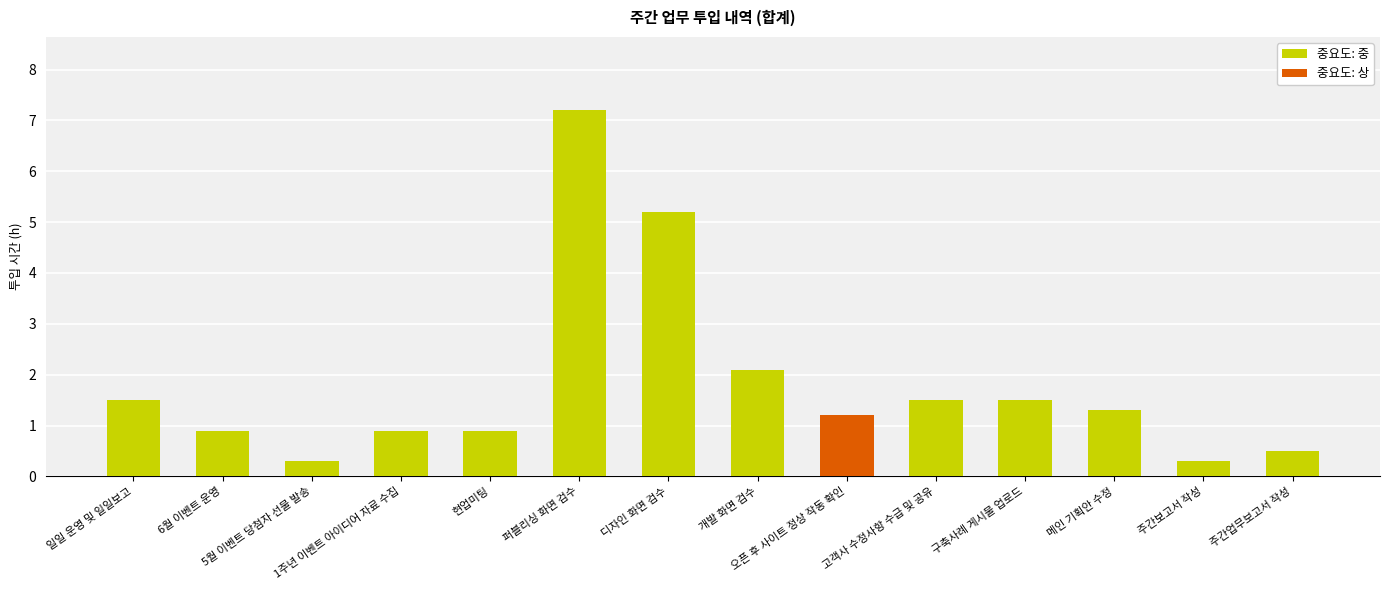

What is the difference between the maximum and minimum values in the 중요도: 중 series?

6.9